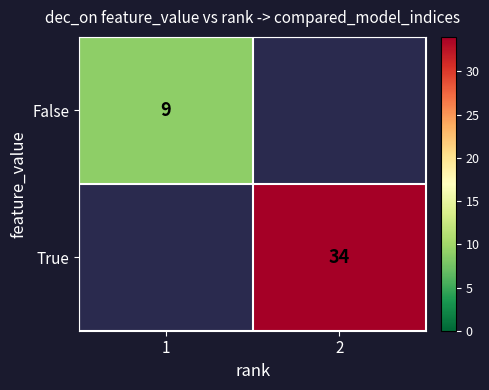

Is it true that False equals 14 at 1?

False